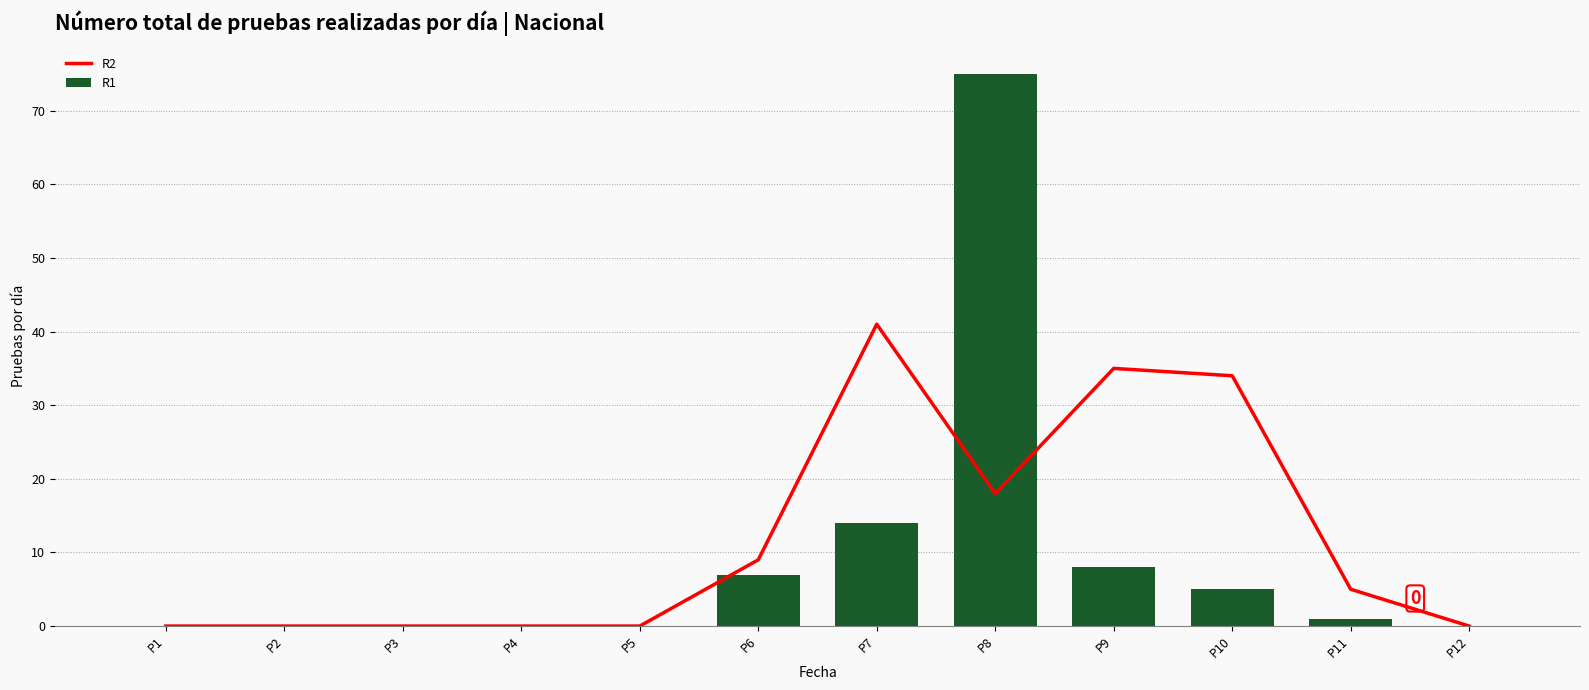

Which series has the largest total across all categories?

R2